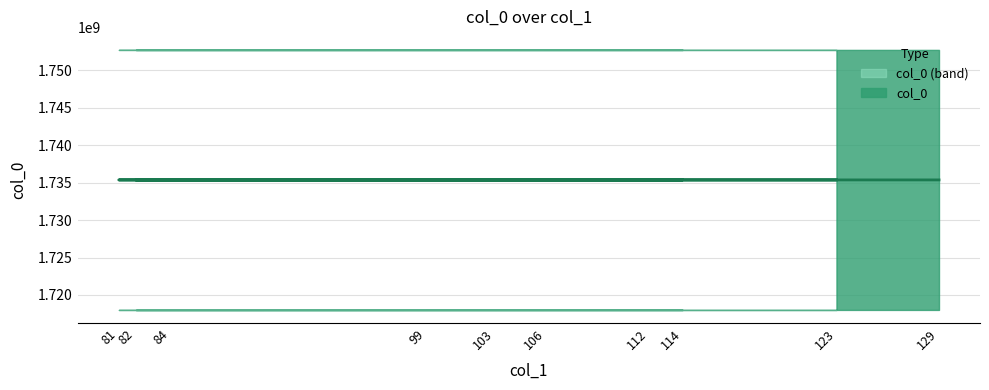

What is the value of the 4th point from the left?

1735350304.0